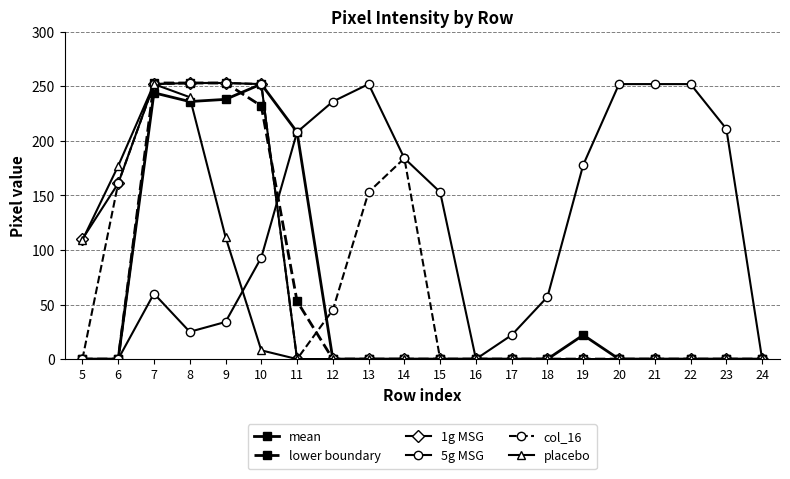

What is the maximum value shown in the chart?

253